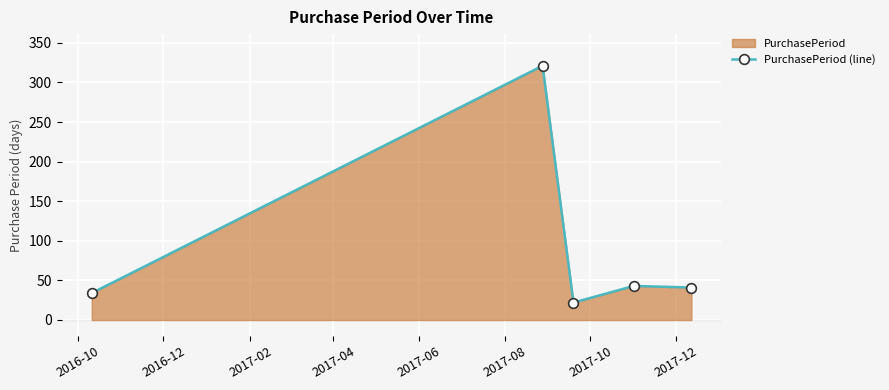

What is the value of the 3rd point from the left?

22